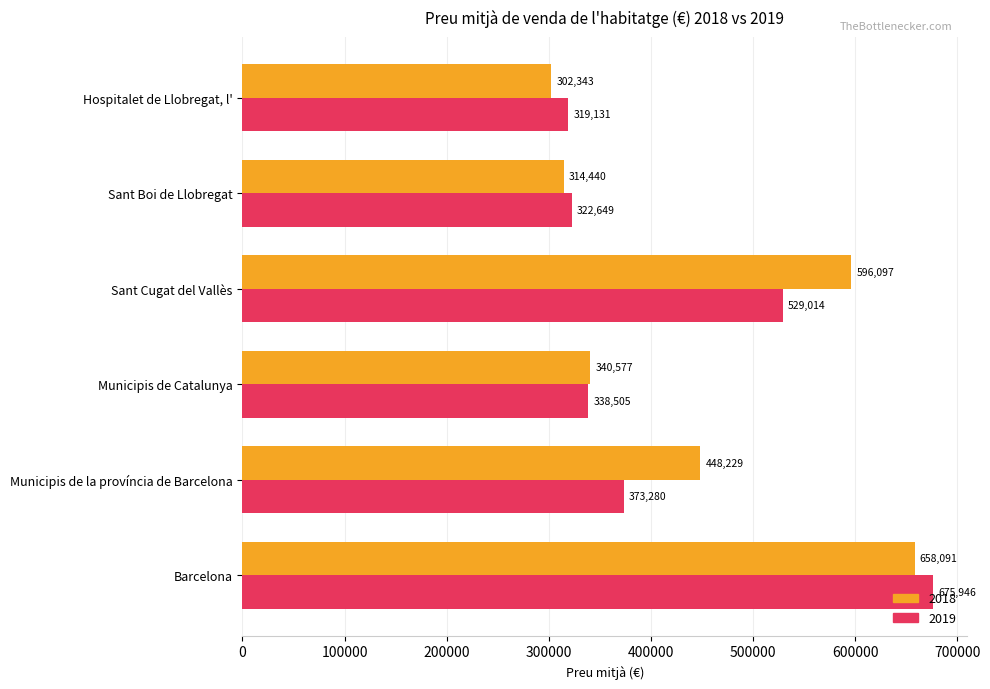

What is the total value across all series at Municipis de la província de Barcelona?

821509.0